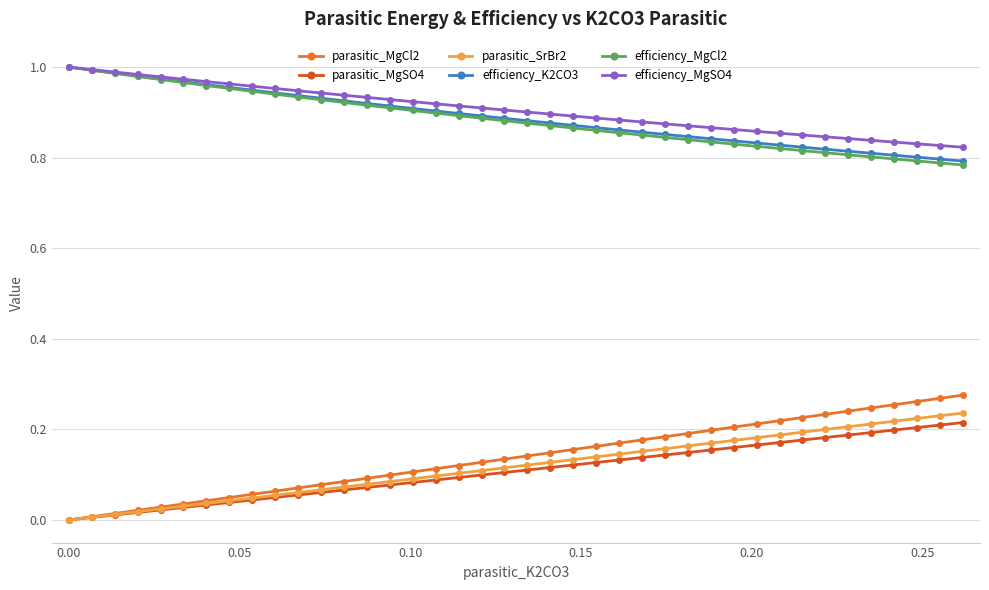

True or false: parasitic_SrBr2 and efficiency_K2CO3 cross at least once.

False